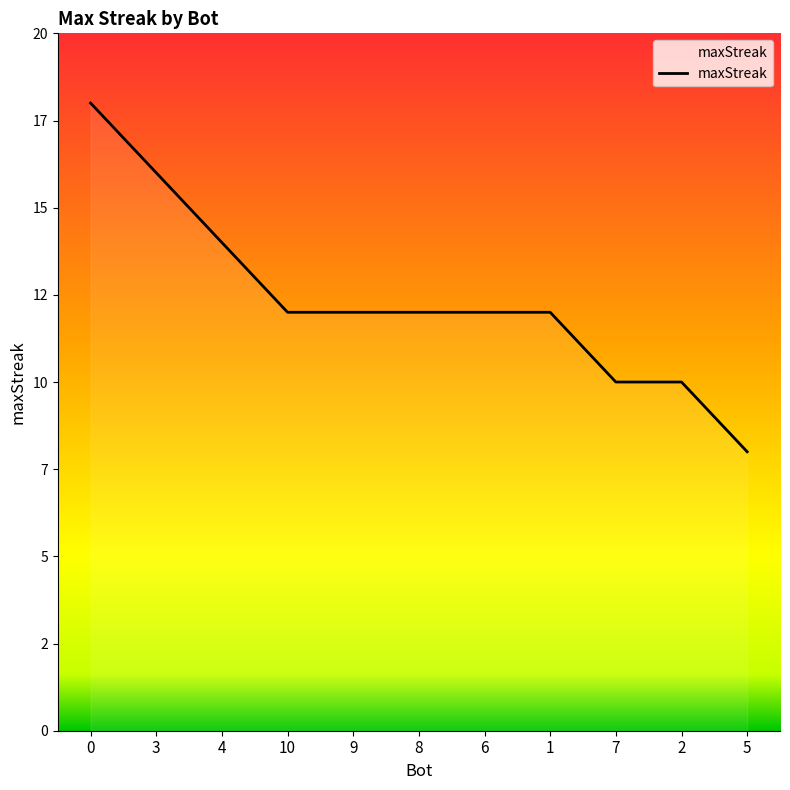

List the labels in order of value, smallest first.

5, 7, 2, 10, 9, 8, 6, 1, 4, 3, 0